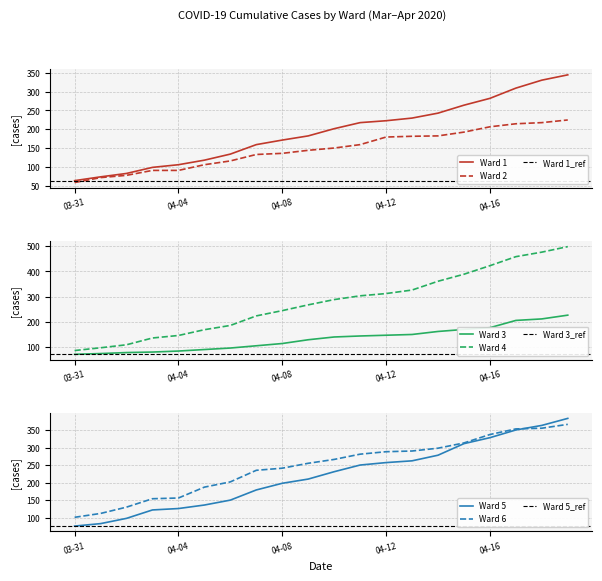

How many values in the Ward 4 series are below 288?

10